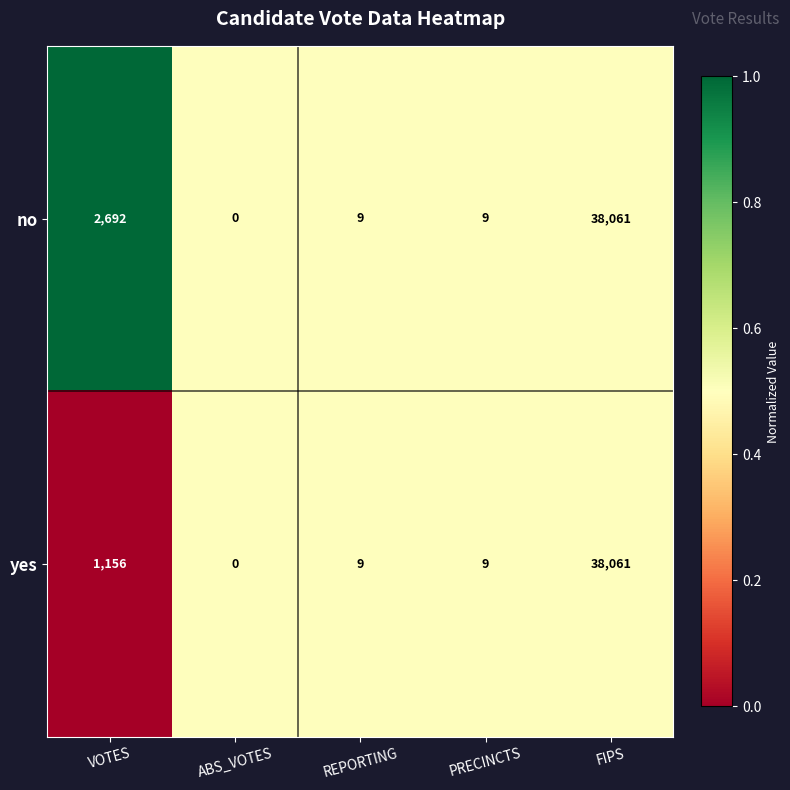

Reading left to right, extract all data points from this chart.

no: VOTES=2692	ABS_VOTES=0	REPORTING=9	PRECINCTS=9	FIPS=38061
yes: VOTES=1156	ABS_VOTES=0	REPORTING=9	PRECINCTS=9	FIPS=38061